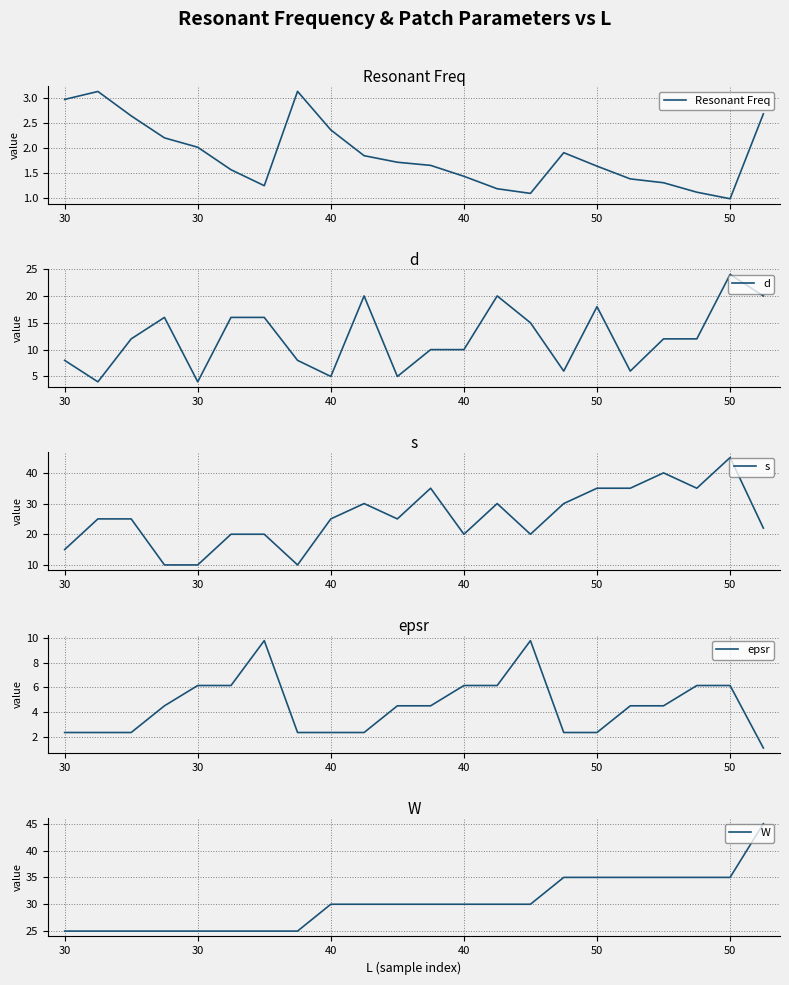

Is this an area chart (filled region under the line)?

No